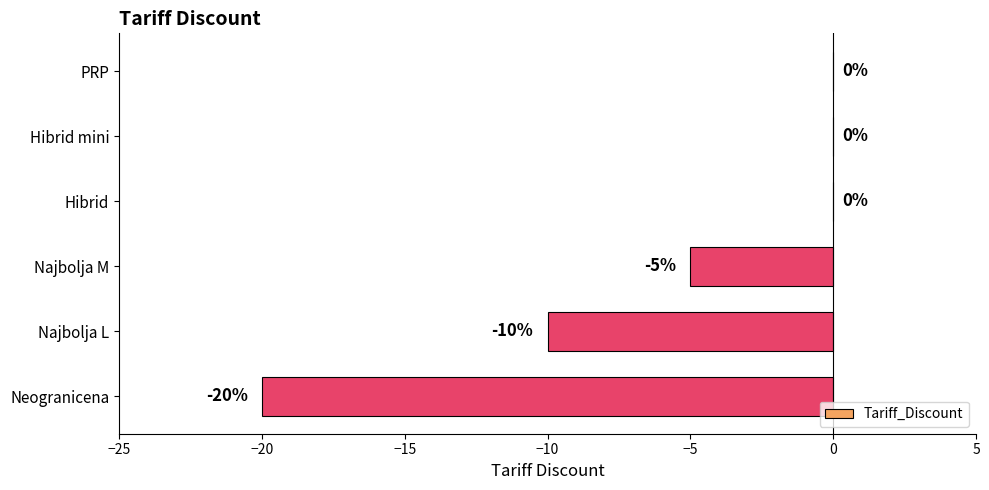

What is the sum of the values at Hibrid and Najbolja M?

-5